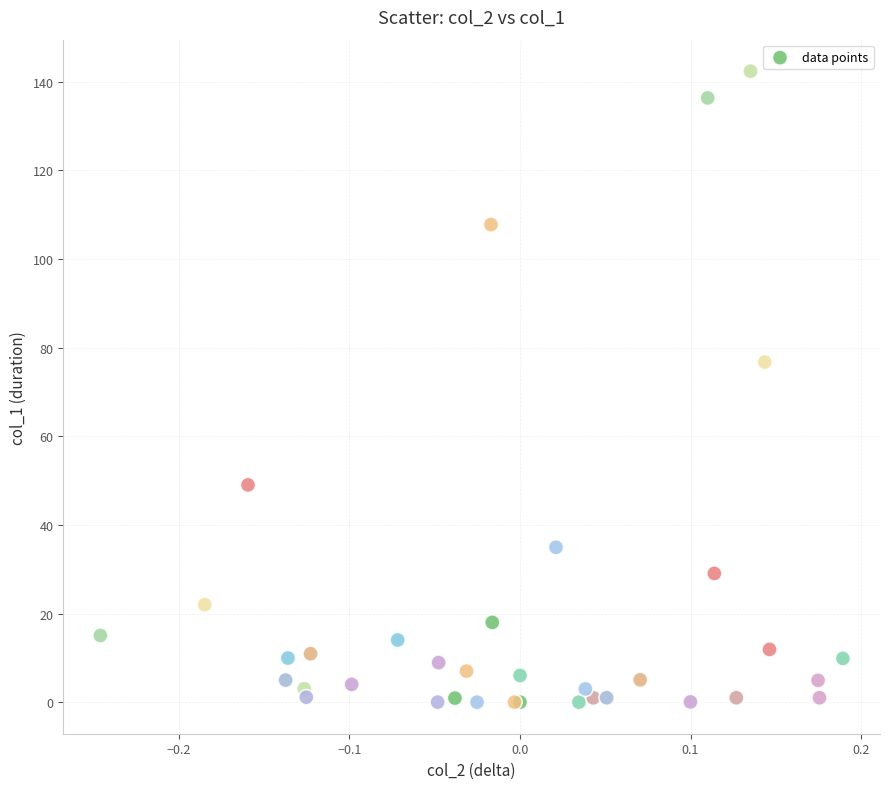

What Y value in the scatter plot is closest to 71?

76.7